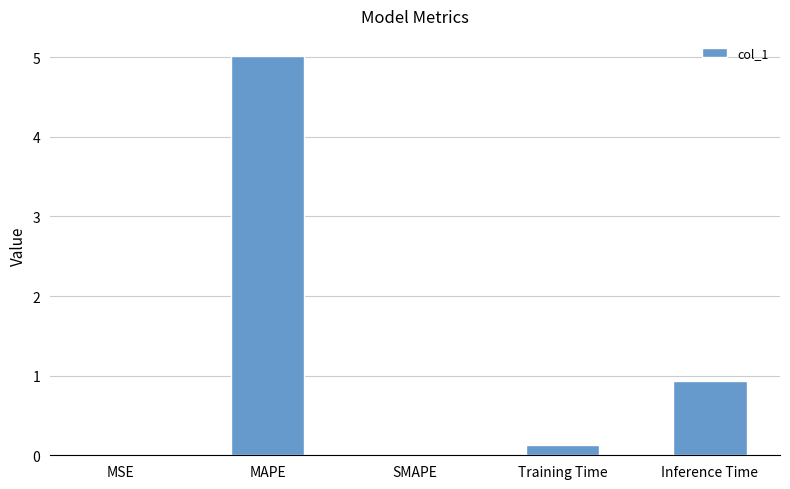

The value at SMAPE is 0.0. True or false?

True